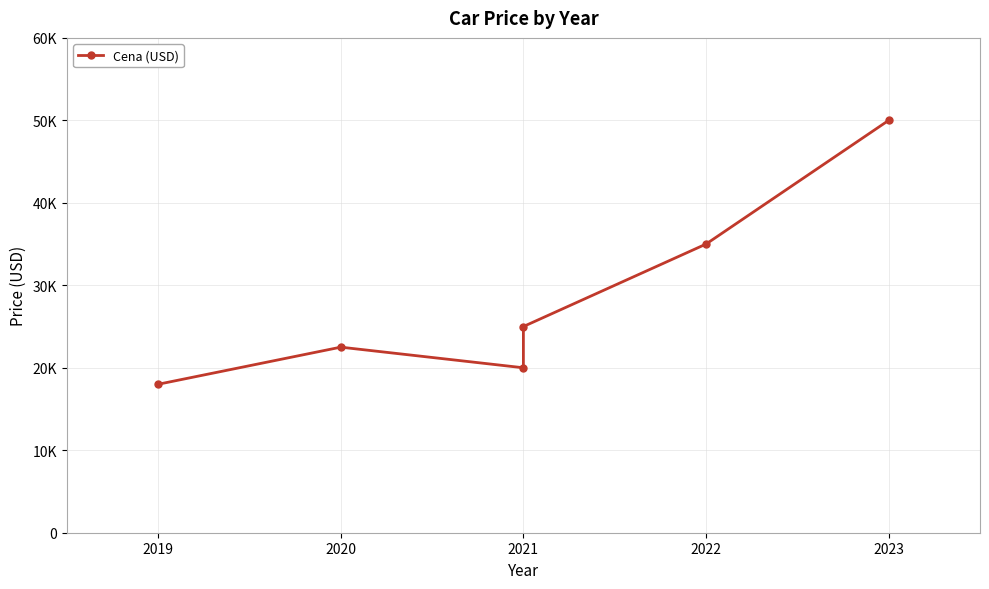

Which has a higher value, 2021 or 2022?

2022